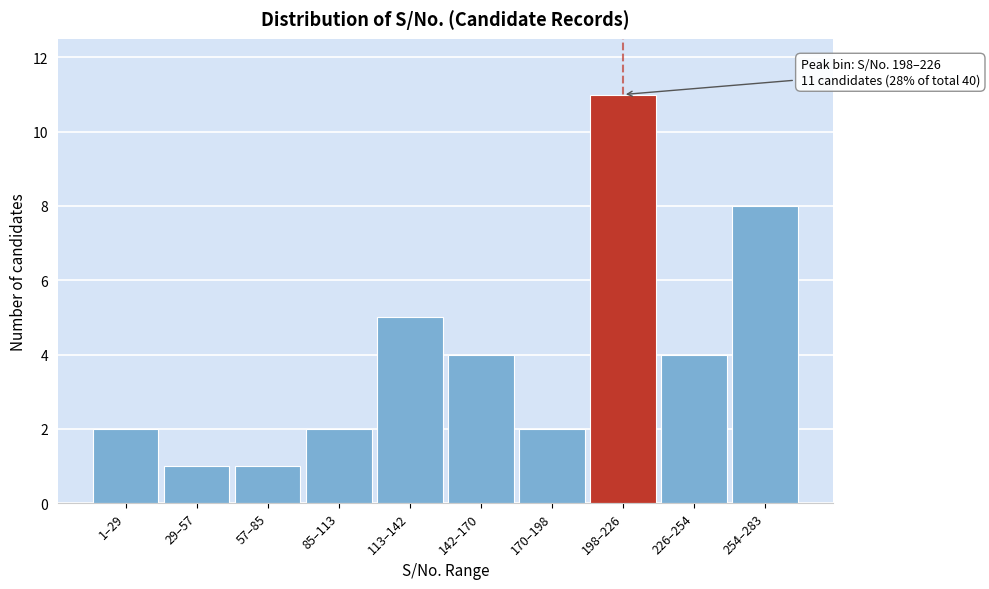

Reading right to left, transcribe all the data shown in this chart.

8	4	11	2	4	5	2	1	1	2